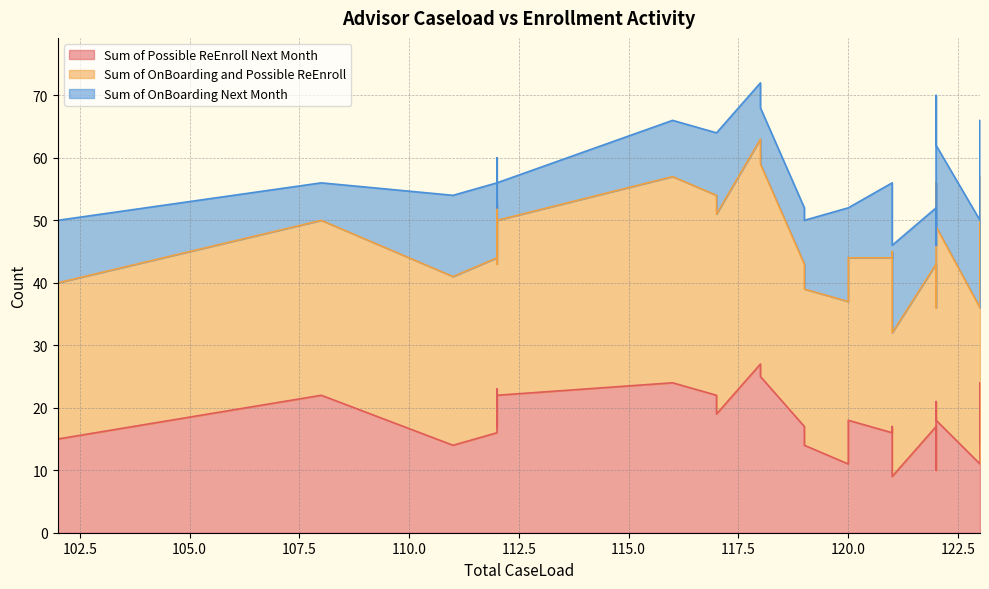

What is the value of the Sum of Possible ReEnroll Next Month point at the 28th from the left?

11